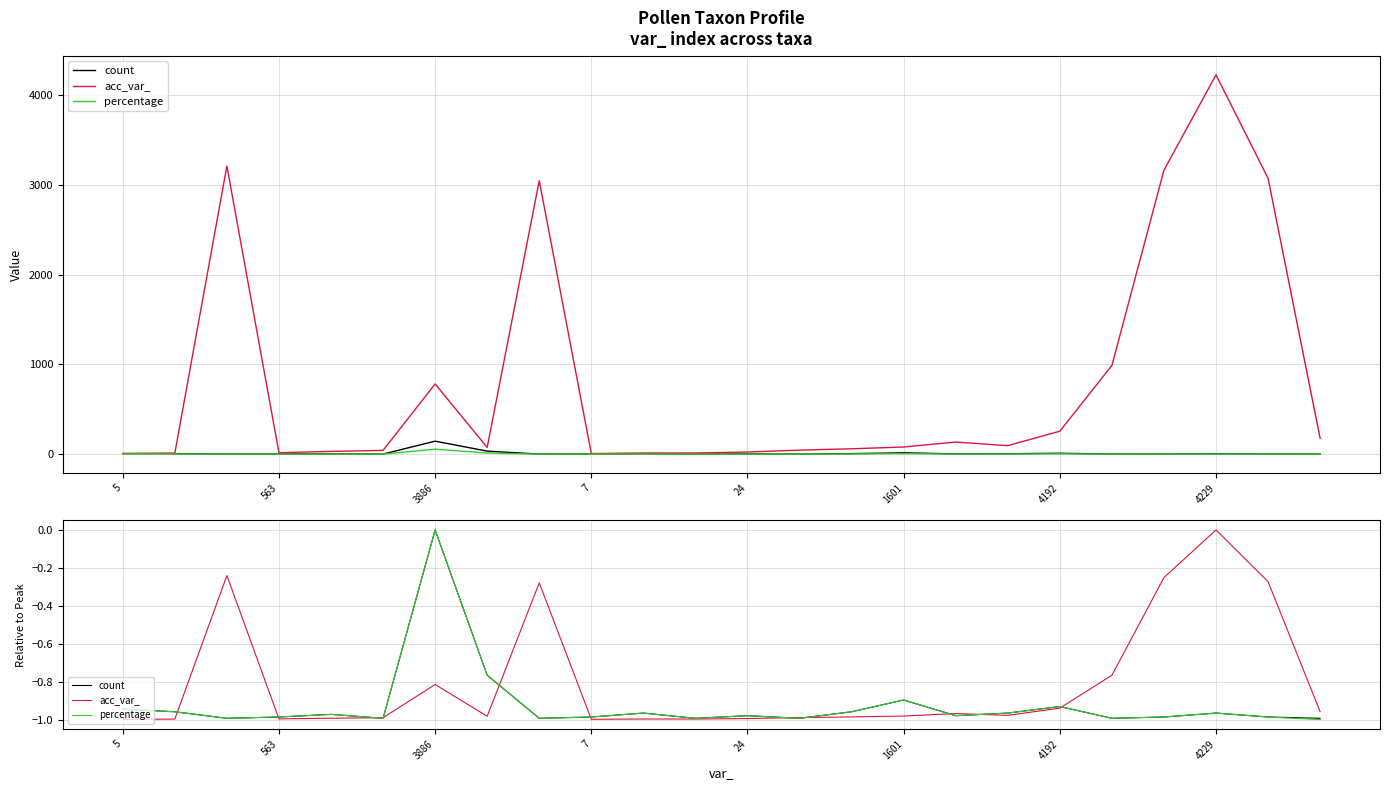

What is the value of the percentage point at the 20th from the left?

-1.0